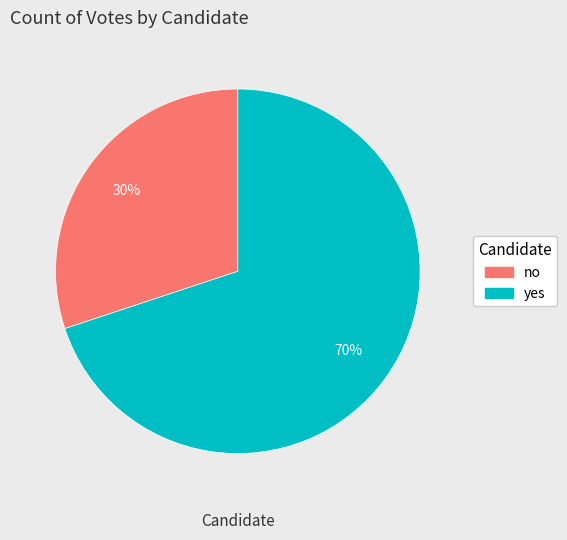

To the nearest percent, what portion does no represent?

30%